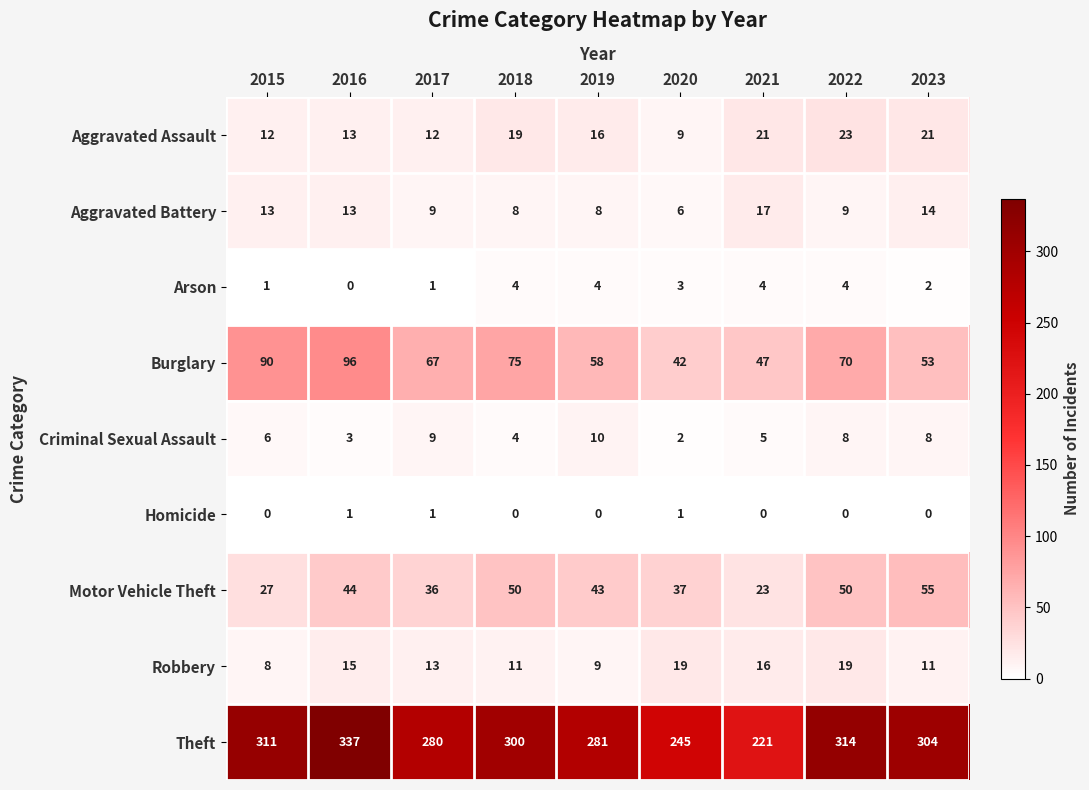

What is the difference between the second highest and second lowest values in the Aggravated Assault series?

9